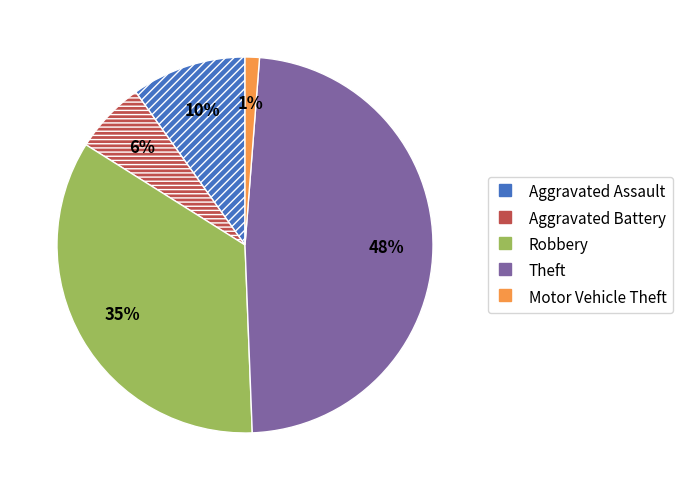

To the nearest percent, what is the combined percentage of Aggravated Assault and Theft?

58%